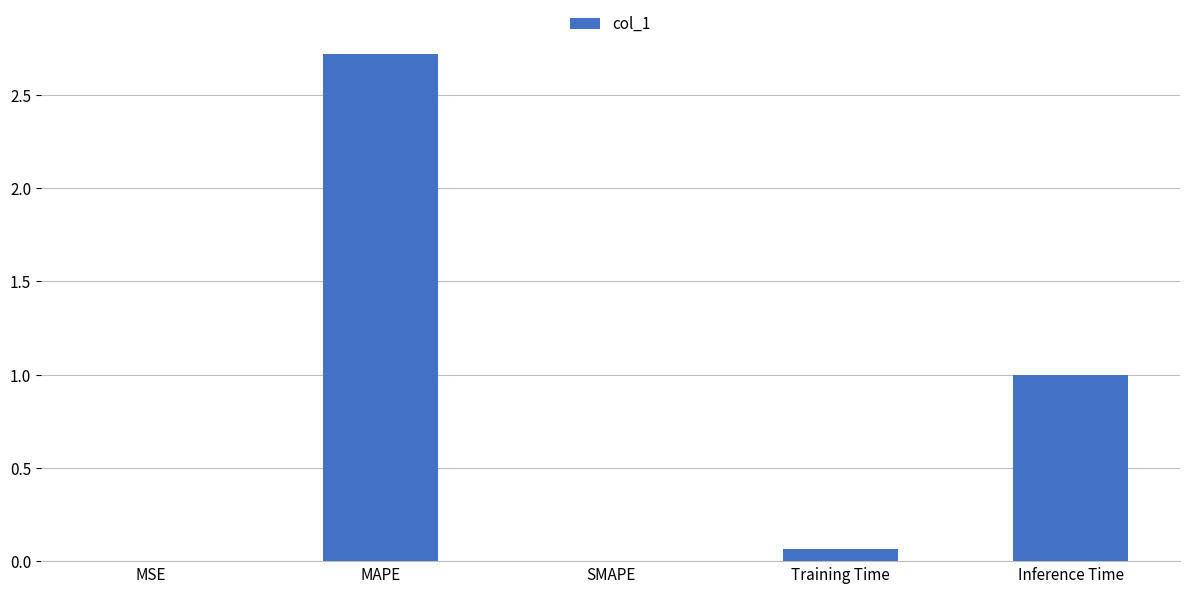

What is the maximum value shown in the chart?

2.7